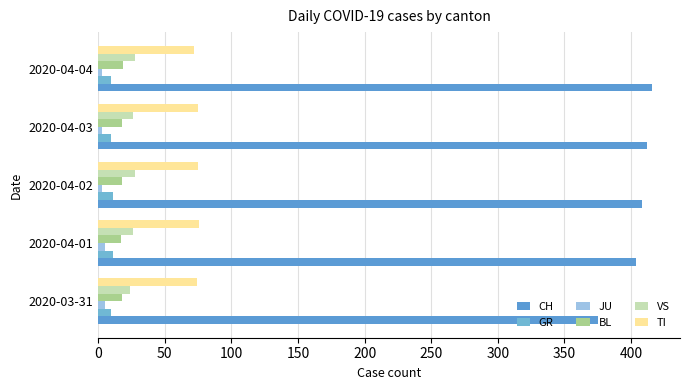

How many TI values are between 74 and 75?

3